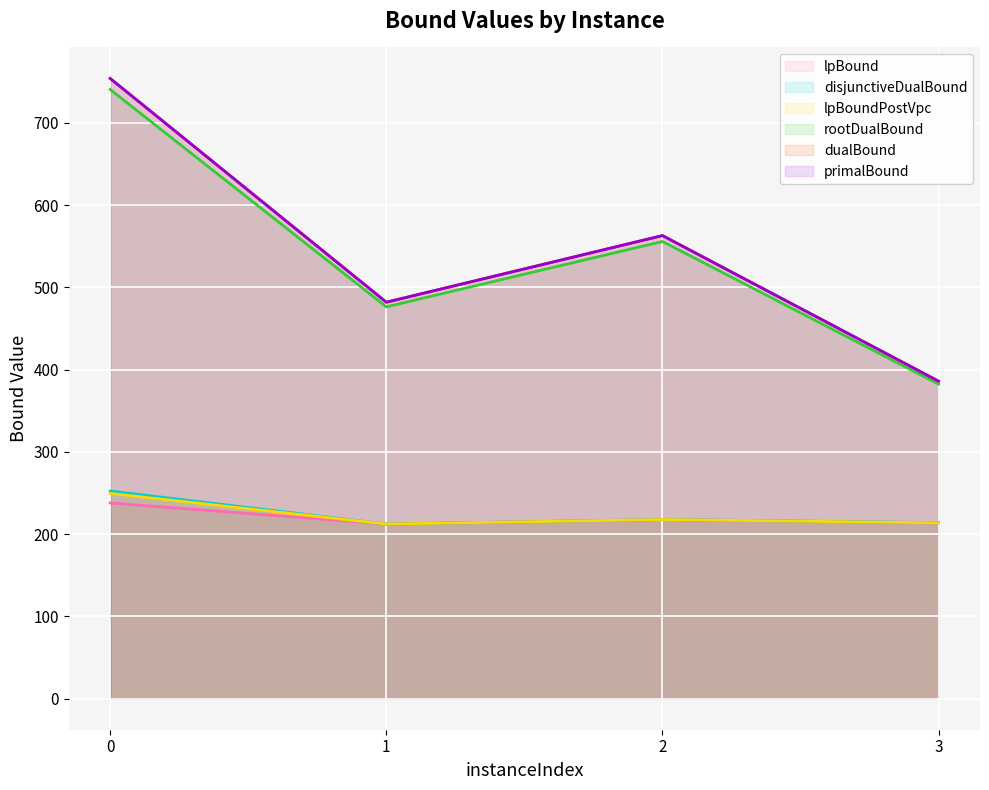

Which category has the lowest value in the disjunctiveDualBound series?

1